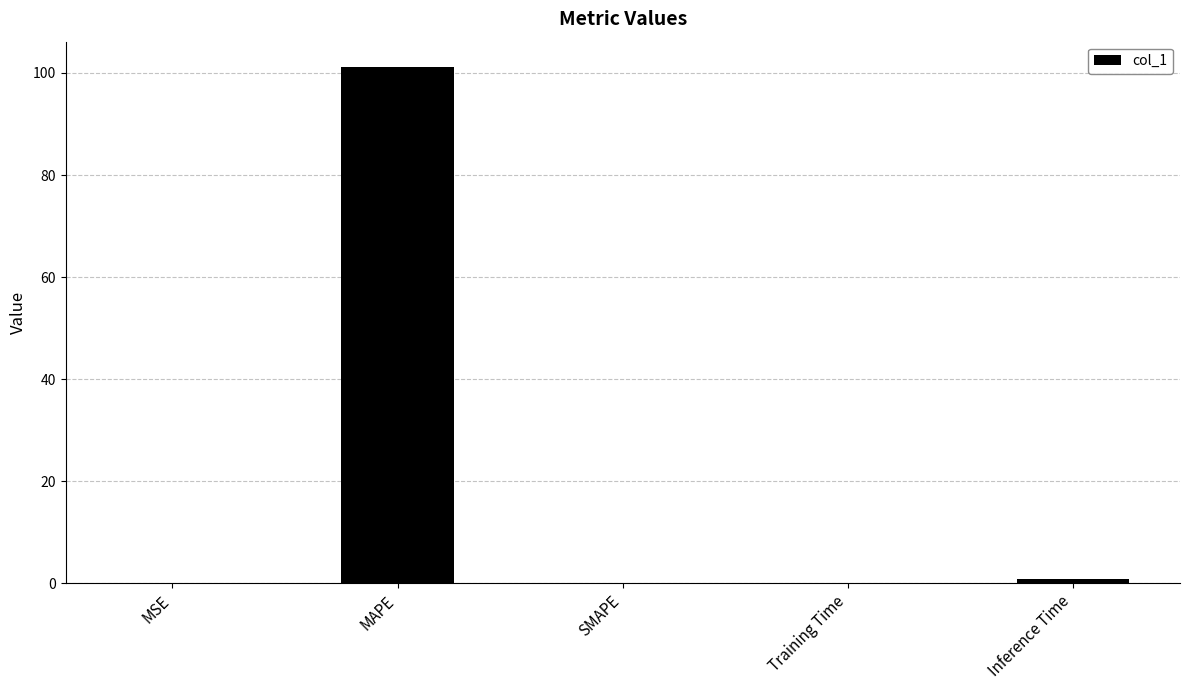

What is the sum of all values?

102.1